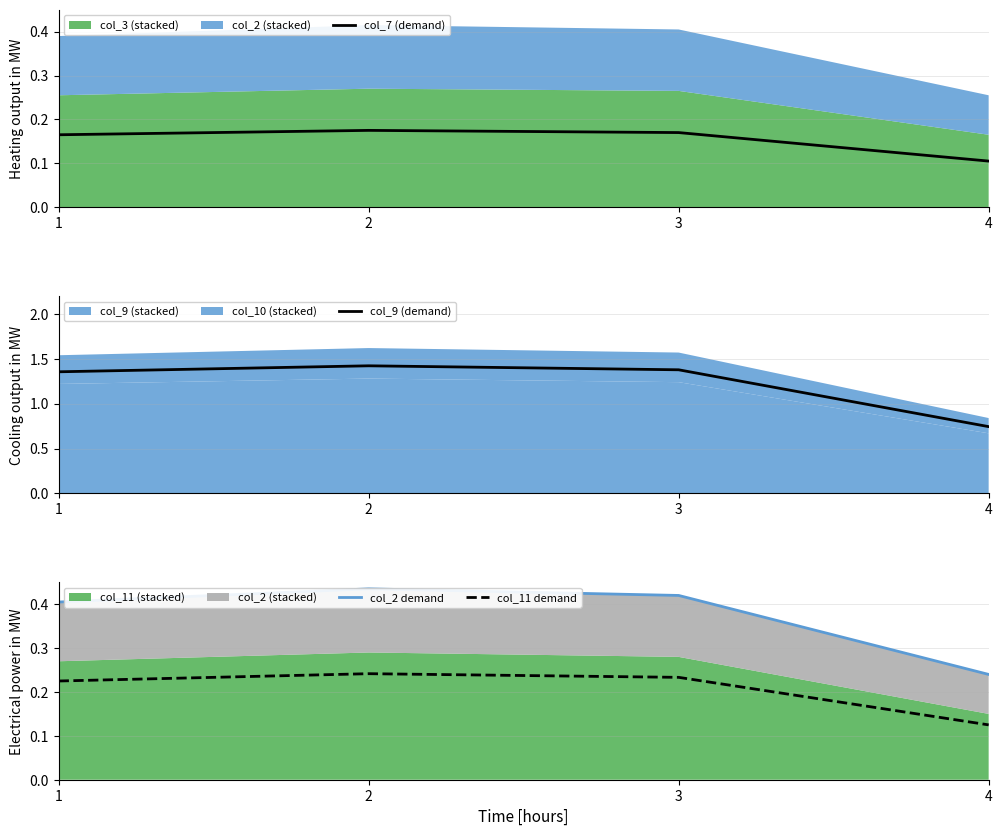

Which category has the lowest value across all series?

4